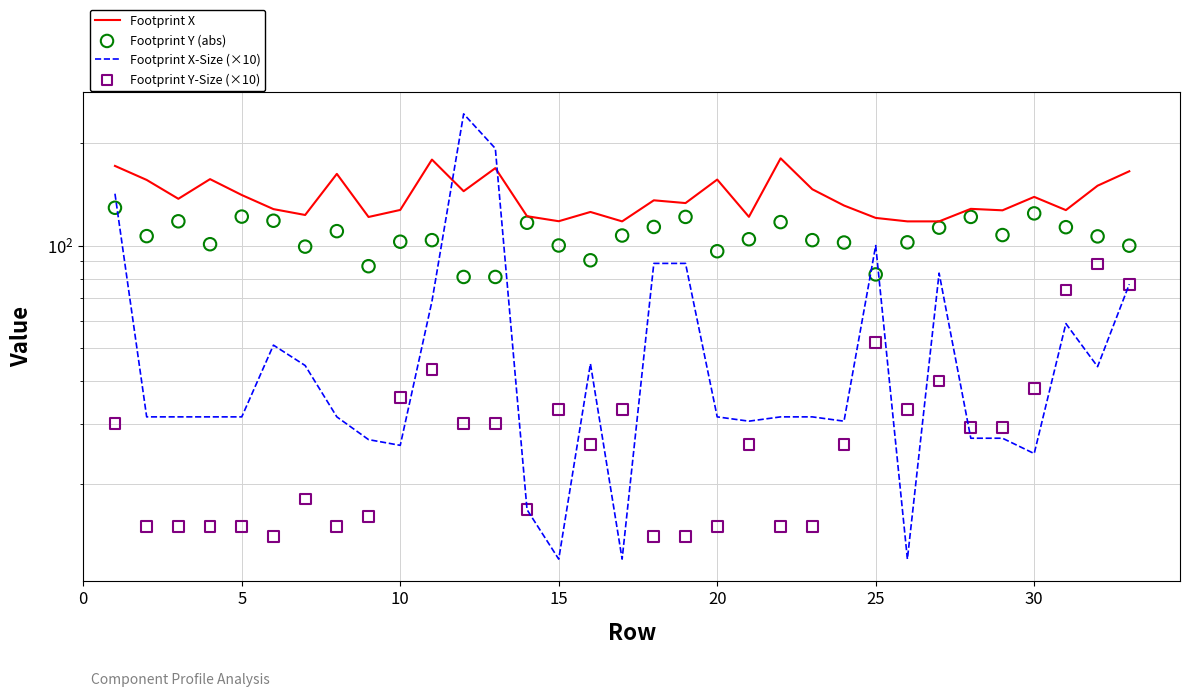

What are all the series names shown in the legend?

Footprint X, Footprint X-Size (×10), Footprint Y (abs), Footprint Y-Size (×10)